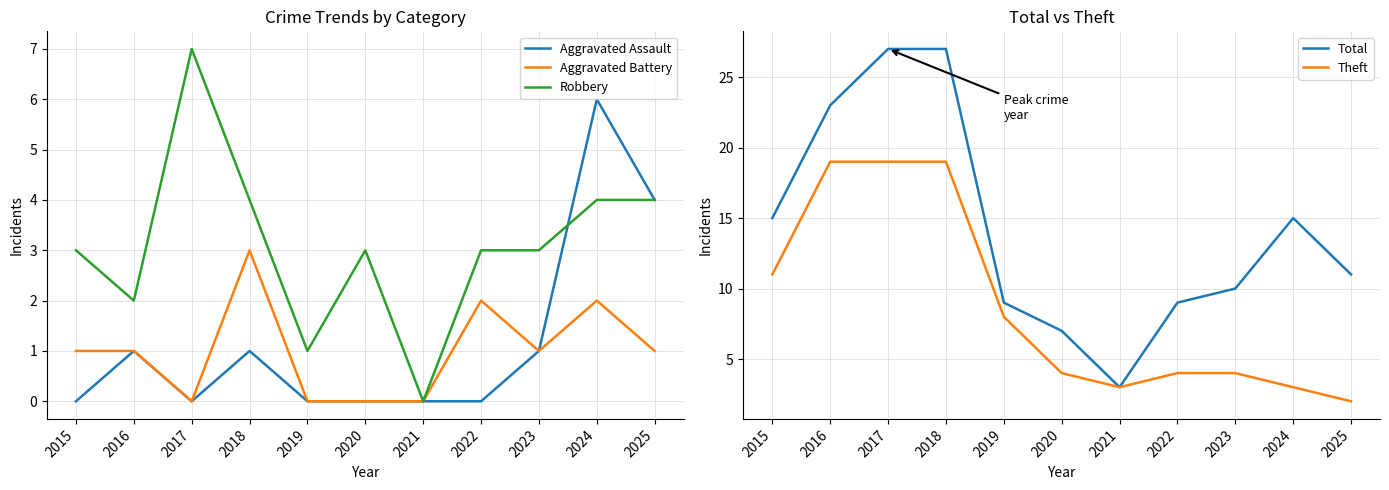

Does the chart have visible grid lines?

Yes